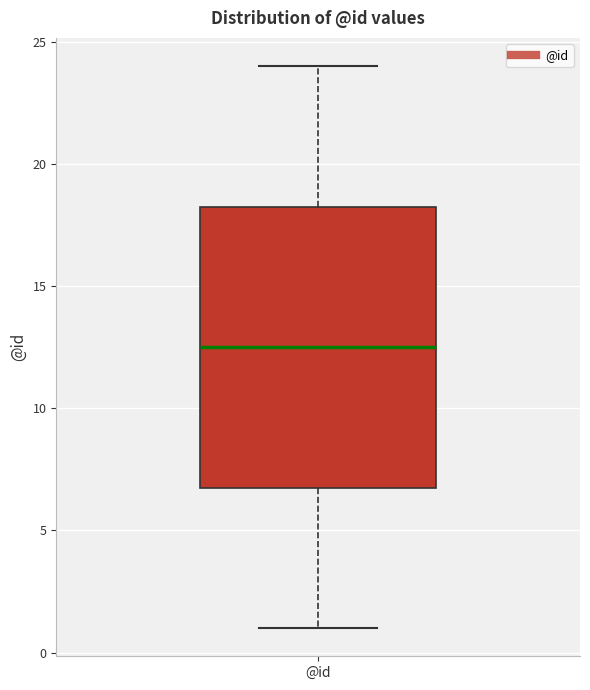

Where is the lower edge of the box for @id on the y-axis? The values are not printed on the chart, so give them approximately, as read against the axis.

7.0